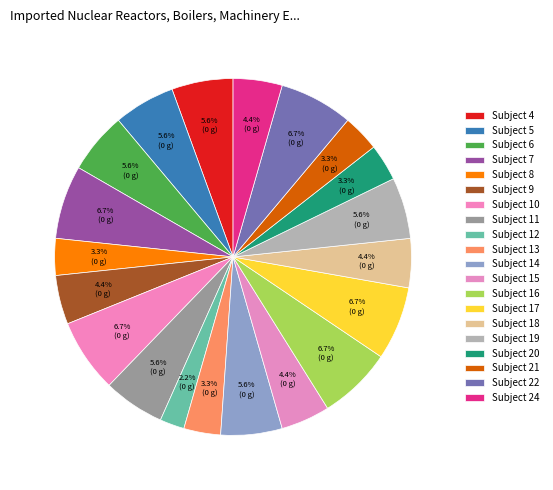

Count the number of slices in the pie.

20